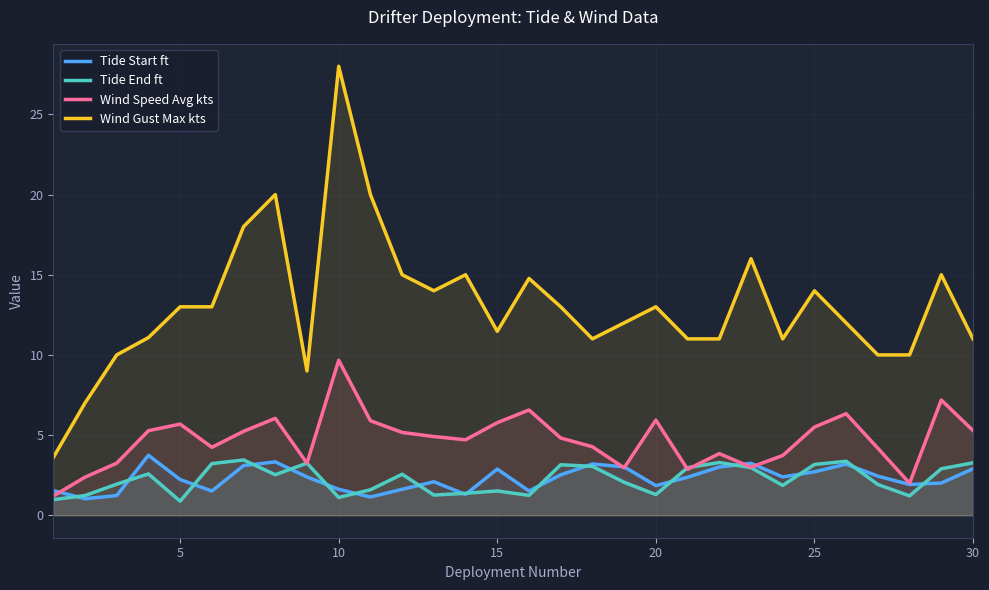

What is the minimum value for Wind Gust Max kts?

3.6